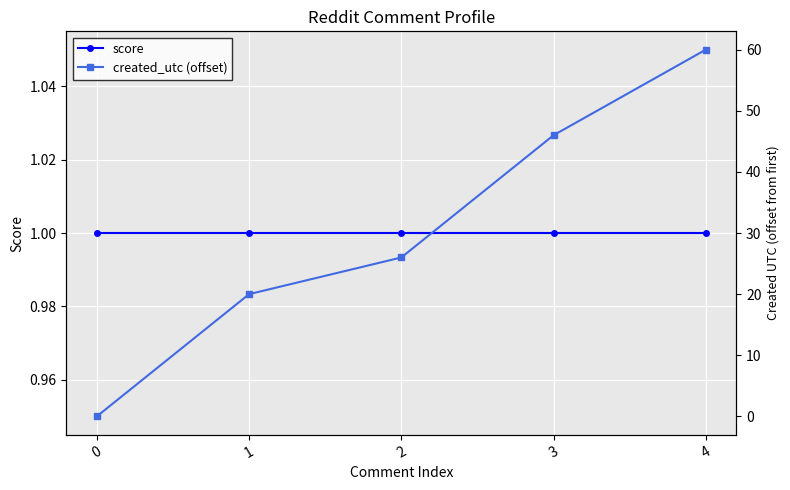

How many times do created_utc (offset) and score cross each other?

1